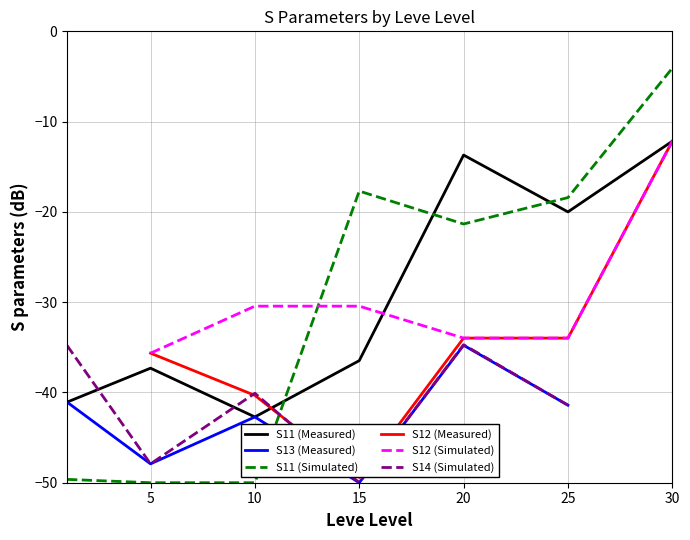

True or false: S11 (Measured) has a value of -17.6 at 5.

False